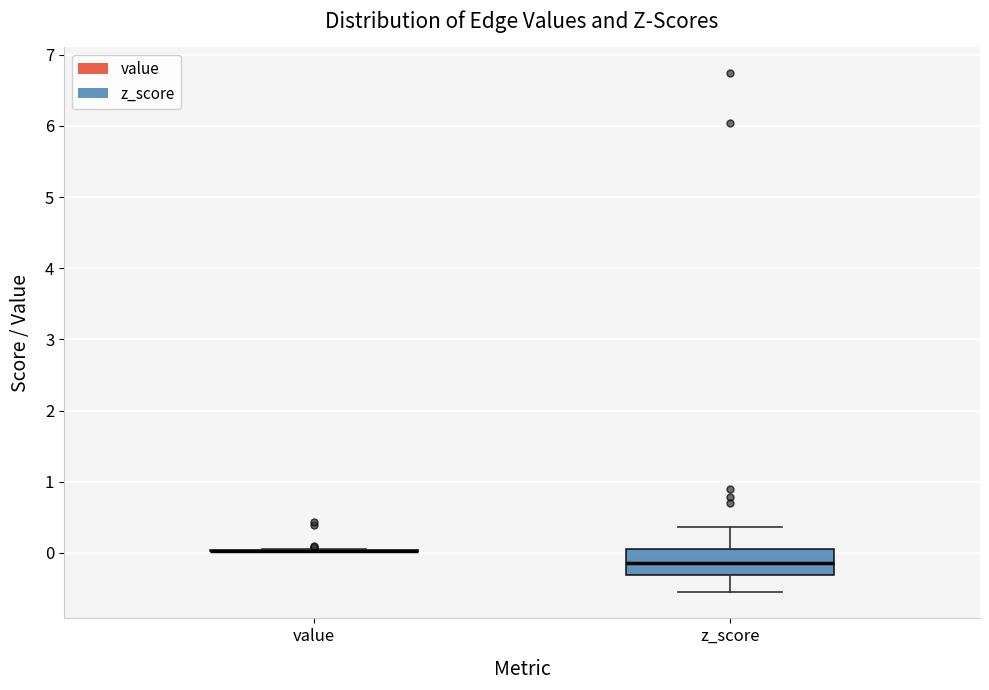

Which box is the tallest, from its lower edge to its upper edge?

z_score